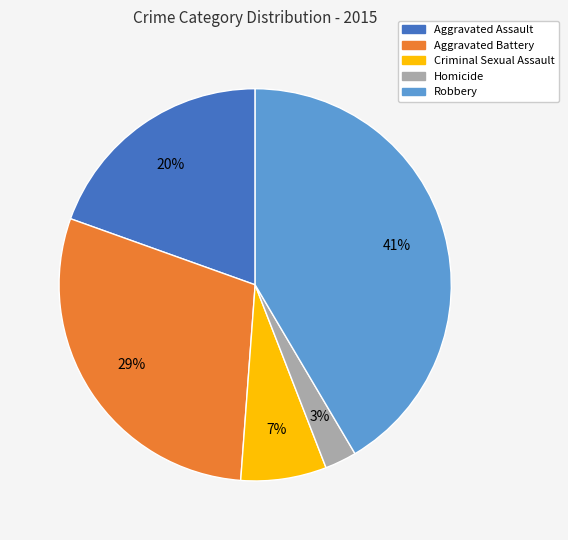

True or false: Aggravated Battery accounts for 29% of the total.

True